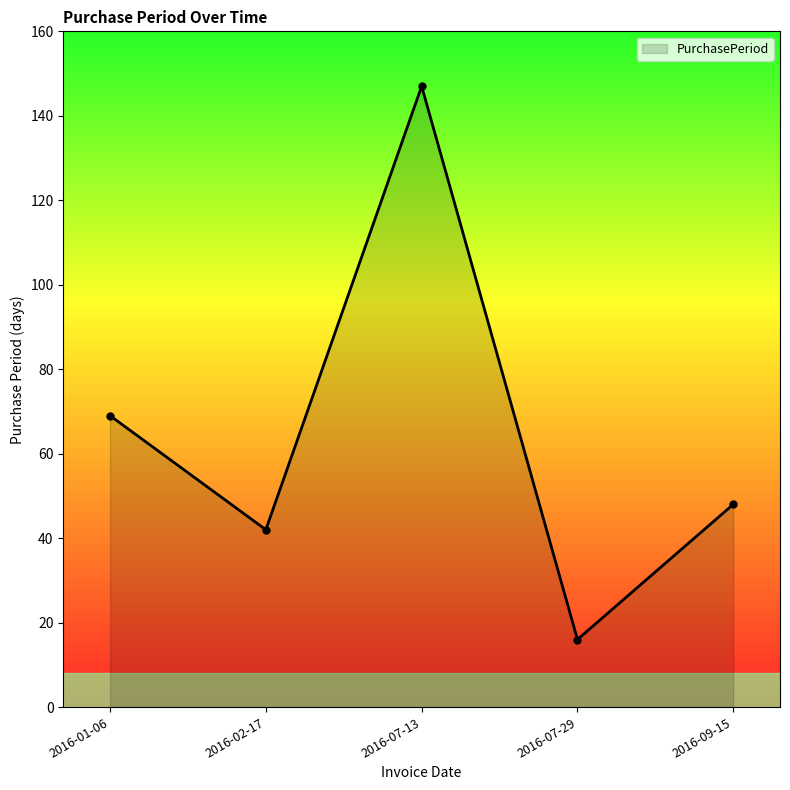

How many interior local valleys (lower than both neighbors) does the data have?

2